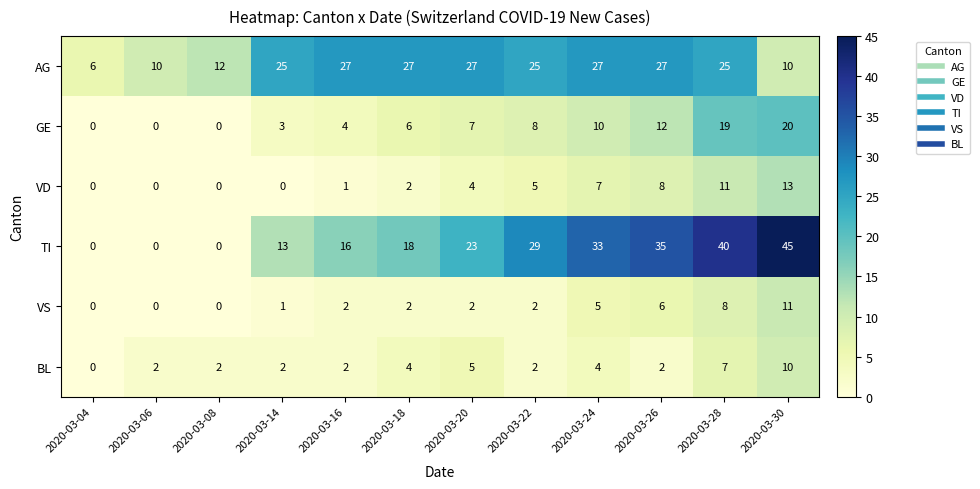

List the series in order of their peak value, lowest first.

BL, VS, VD, GE, AG, TI